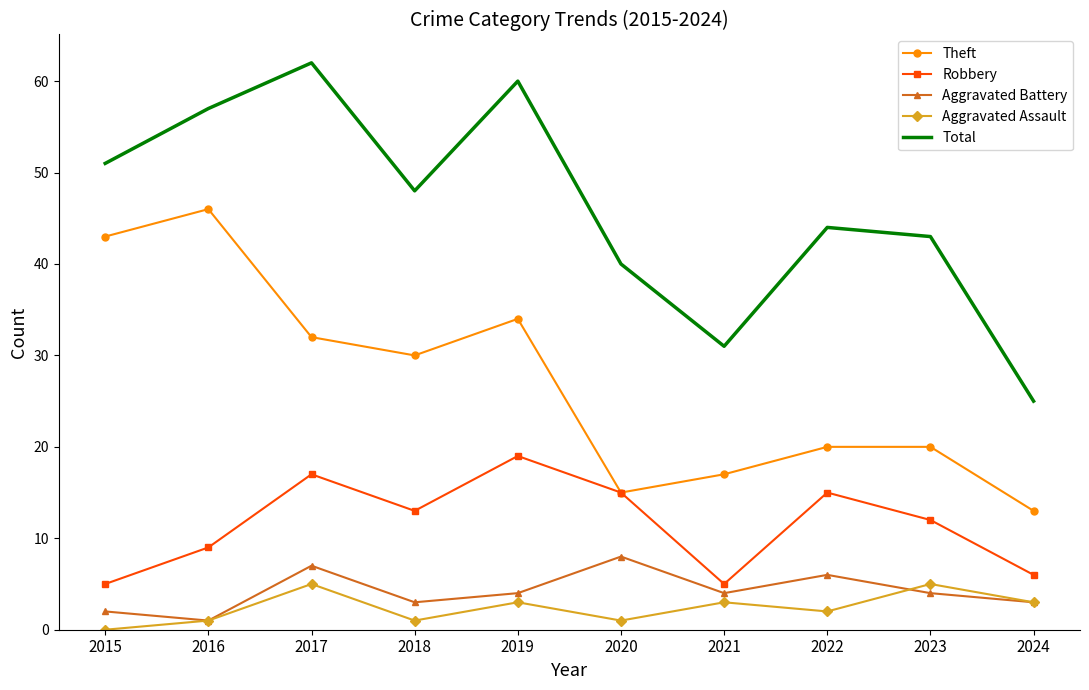

True or false: Robbery has a value of 5 at 2015.

True